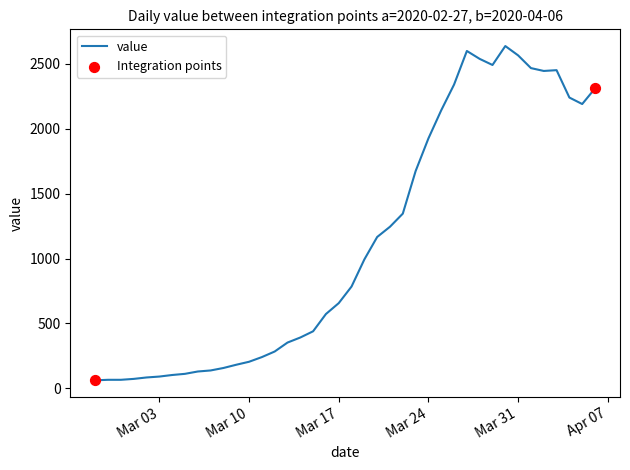

What is the difference between the maximum and minimum values?

2577